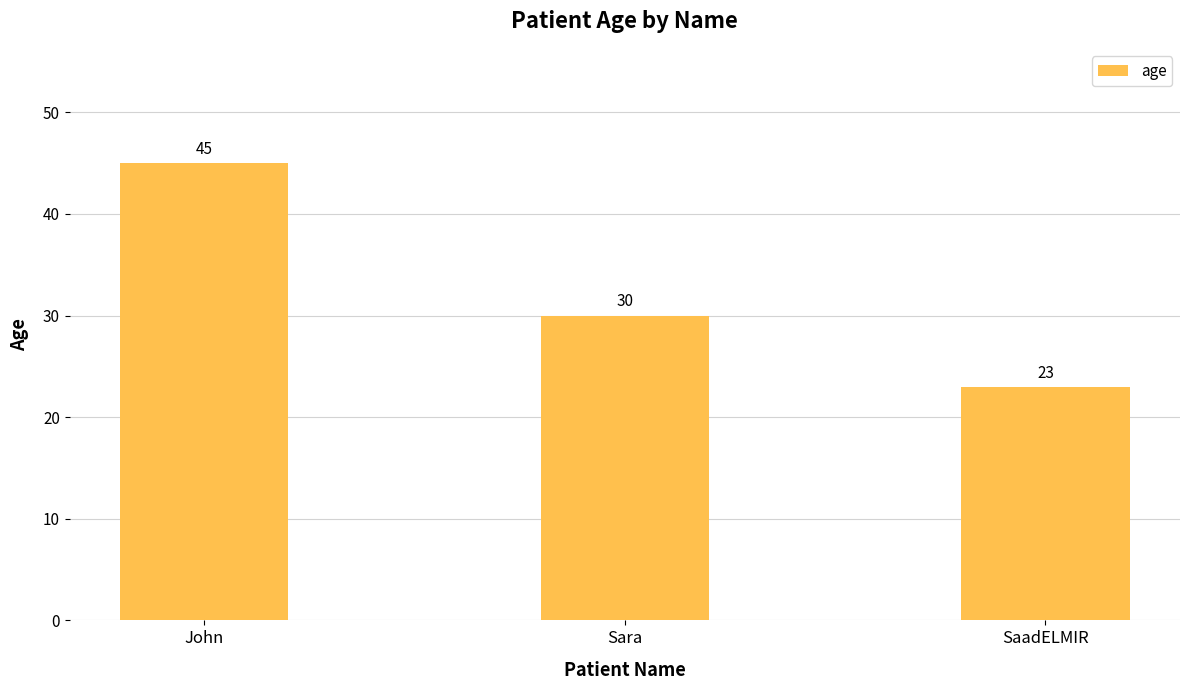

What is the ratio of the value at SaadELMIR to the value at Sara?

0.8